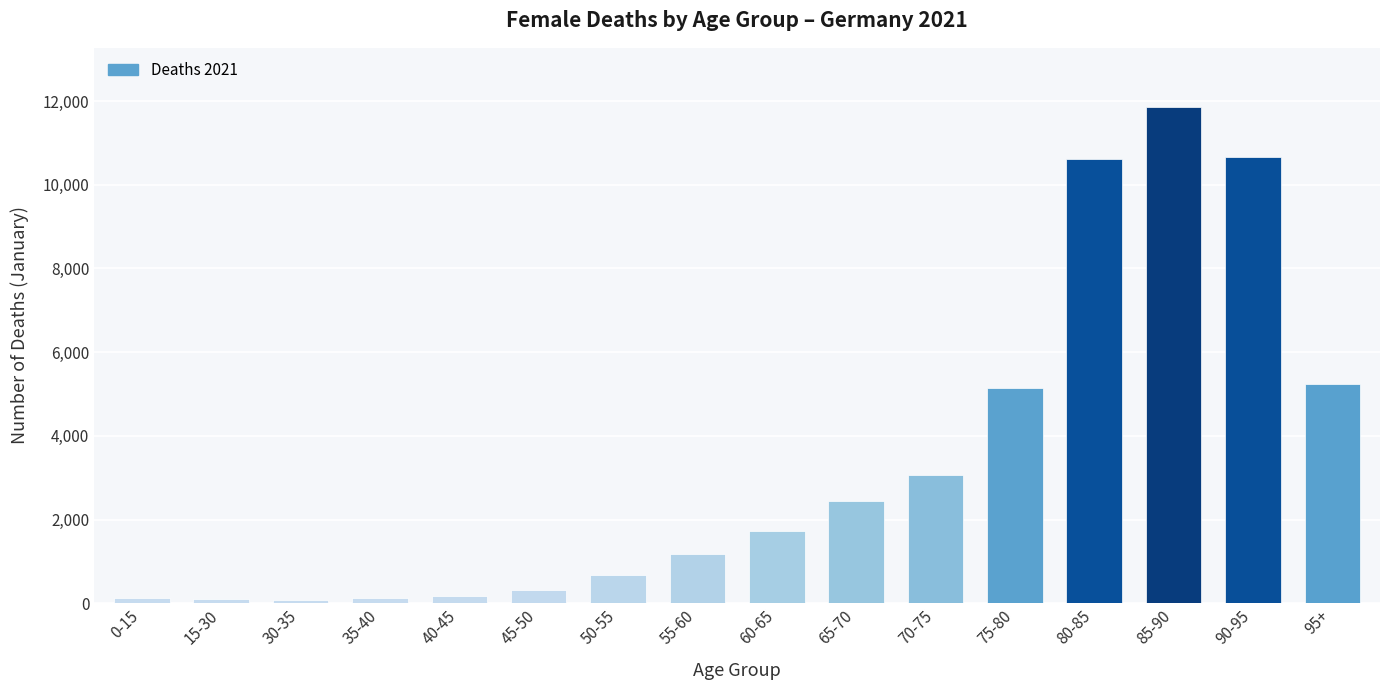

What position from the left is 40-45?

5